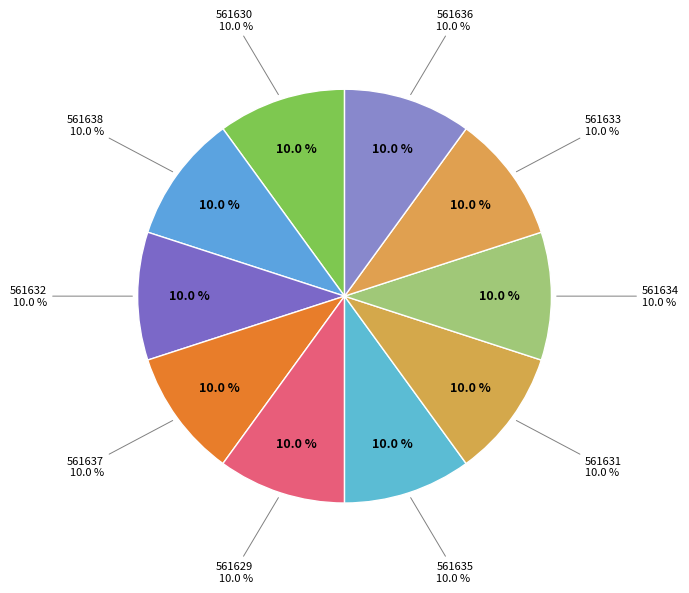

Count the number of slices in the pie.

10